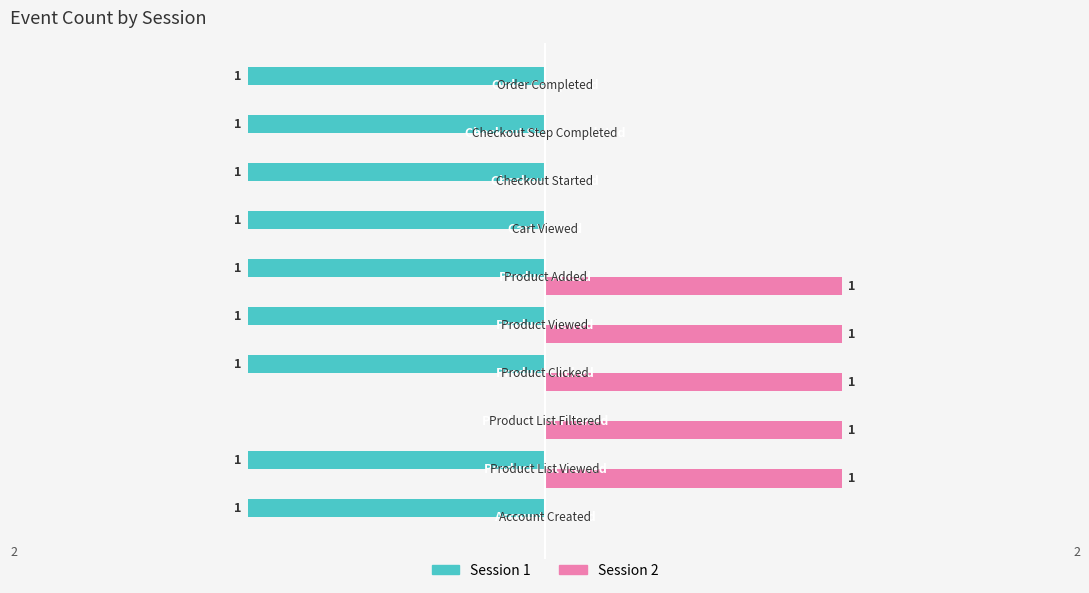

Which series has the largest total across all categories?

Session 2